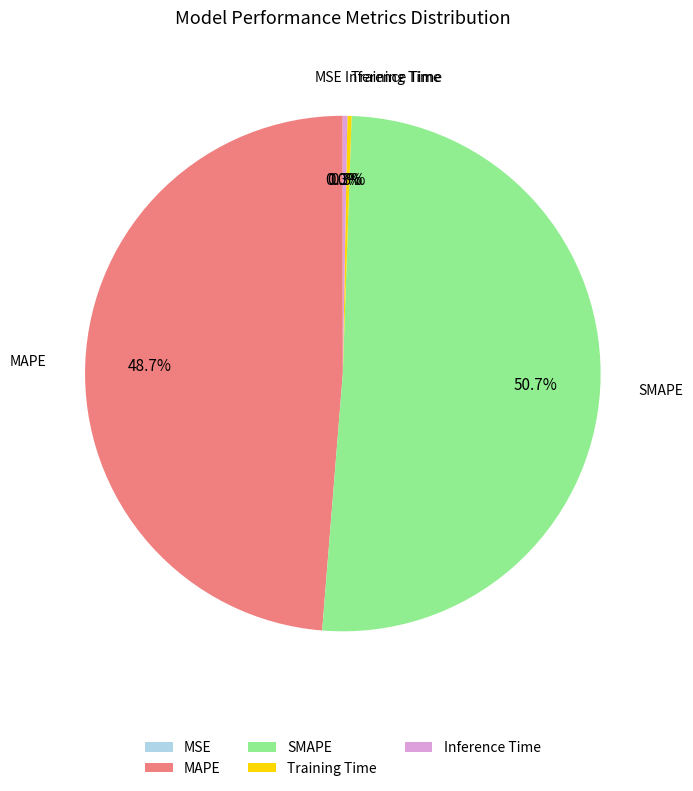

Does any single category account for the majority?

Yes